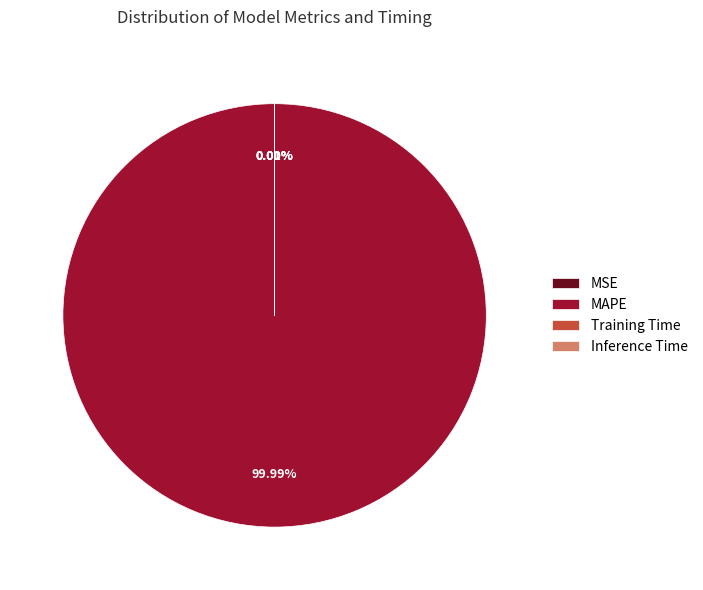

Does any single category account for the majority?

Yes